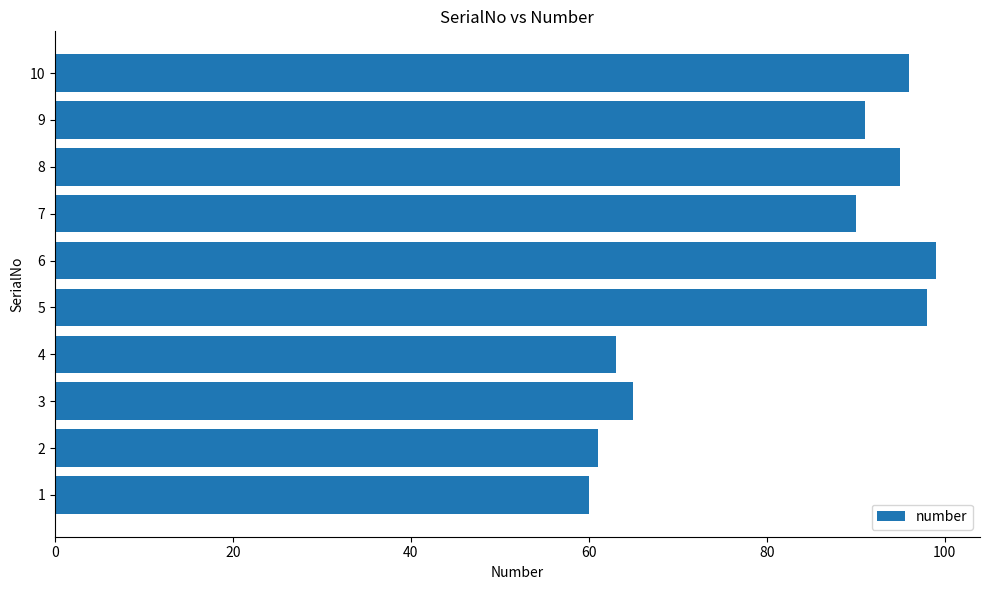

Rank the categories by value from lowest to highest.

1, 2, 4, 3, 7, 9, 8, 10, 5, 6